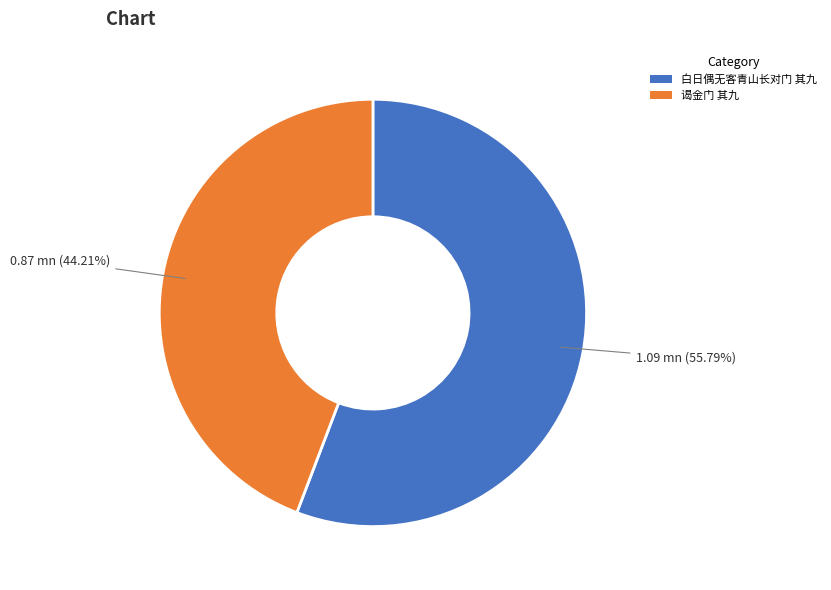

How many segments does this pie chart have?

2